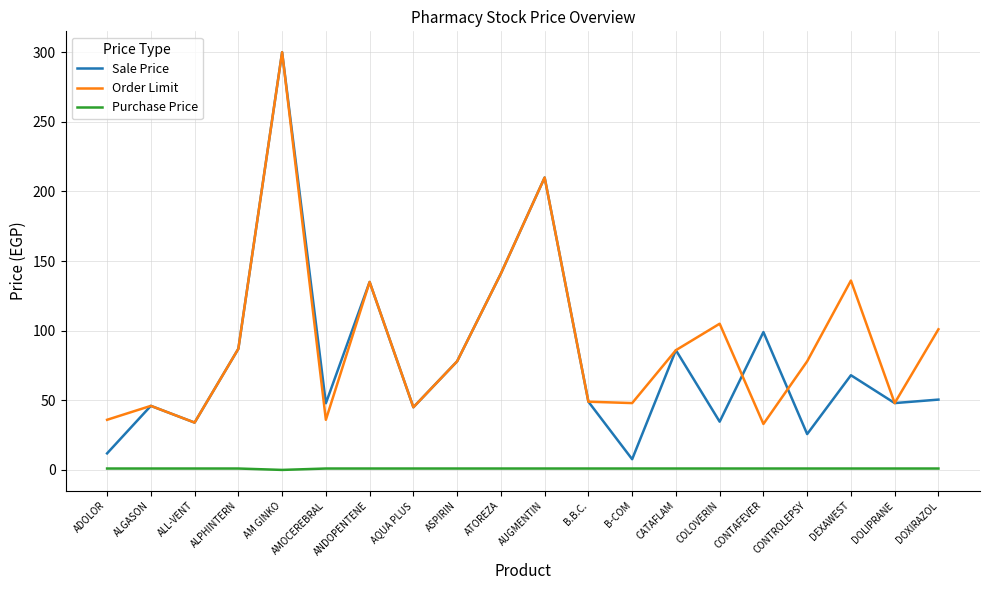

Which series has the widest spread of values?

Sale Price